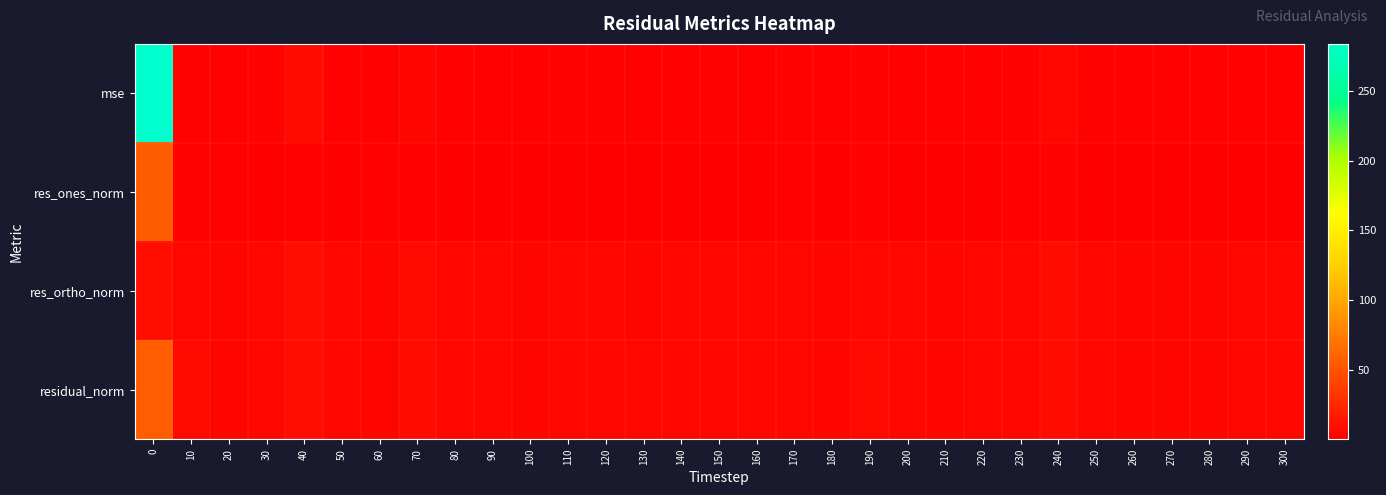

Reading right to left, what are all the values shown in this chart?

row_0: 2.1	2.0	1.5	1.5	1.5	2.7	4.9	2.3	1.9	1.7	2.2	3.0	1.7	2.5	2.1	2.3	2.0	1.8	2.2	2.4	1.5	2.2	1.8	4.1	1.4	2.2	7.0	2.7	1.6	3.2	283.7
row_1: 0.5	0.1	0.1	0.5	0.2	0.7	2.2	1.3	0.6	0.7	0.2	1.7	0.4	1.8	1.1	0.5	0.0	0.4	0.4	0.6	0.6	0.9	0.5	1.8	1.1	0.1	1.9	0.6	1.1	2.3	55.0
row_2: 4.8	4.6	4.0	4.1	4.0	5.4	7.0	4.8	4.5	4.3	4.9	5.5	4.3	4.9	4.7	5.0	4.7	4.4	4.9	5.1	4.0	4.9	4.5	6.5	3.7	4.9	8.6	5.4	4.1	5.5	9.6
row_3: 4.8	4.6	4.0	4.1	4.0	5.5	7.3	5.0	4.6	4.3	5.0	5.8	4.3	5.3	4.9	5.0	4.7	4.5	5.0	5.2	4.1	5.0	4.5	6.8	3.9	4.9	8.8	5.4	4.3	5.9	55.9